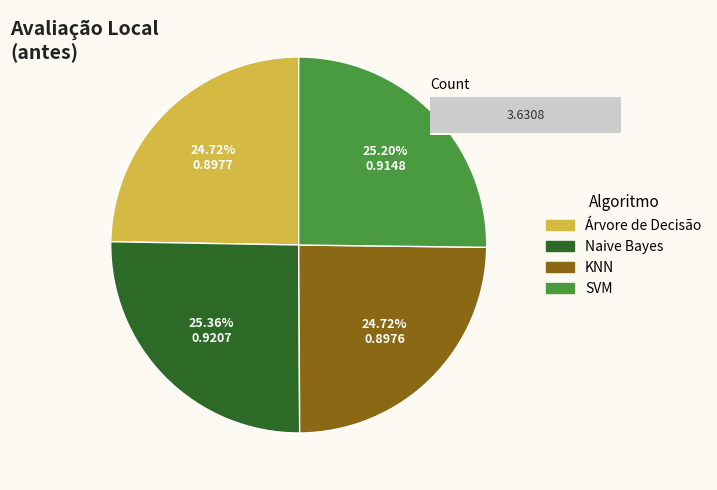

To the nearest percent, what is the combined percentage of SVM and Naive Bayes?

51%